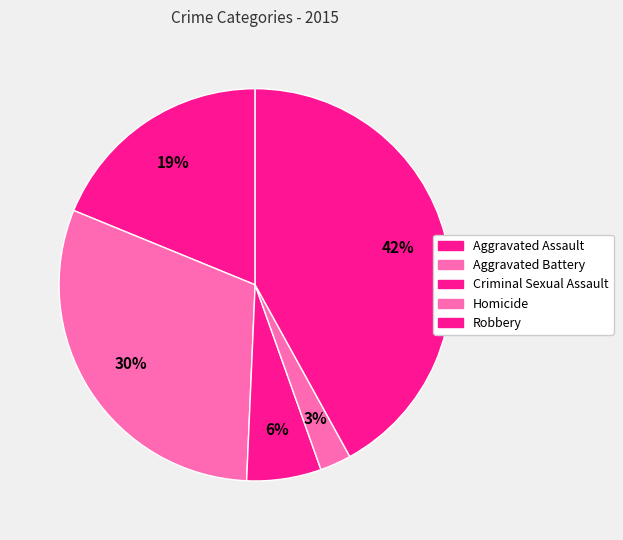

How many segments does this pie chart have?

5